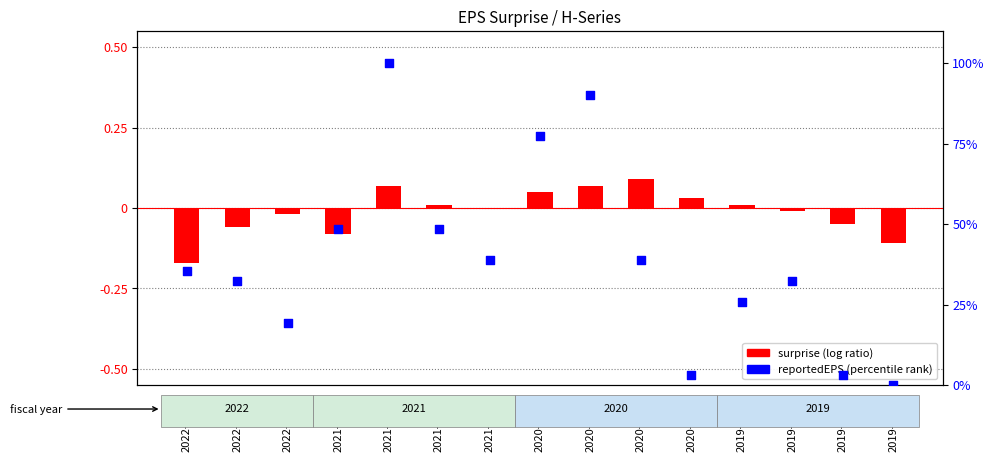

Is the value of surprise (log ratio) at 2020-05-31 greater than the value of reportedEPS (percentile rank) at 2019-11-30?

No